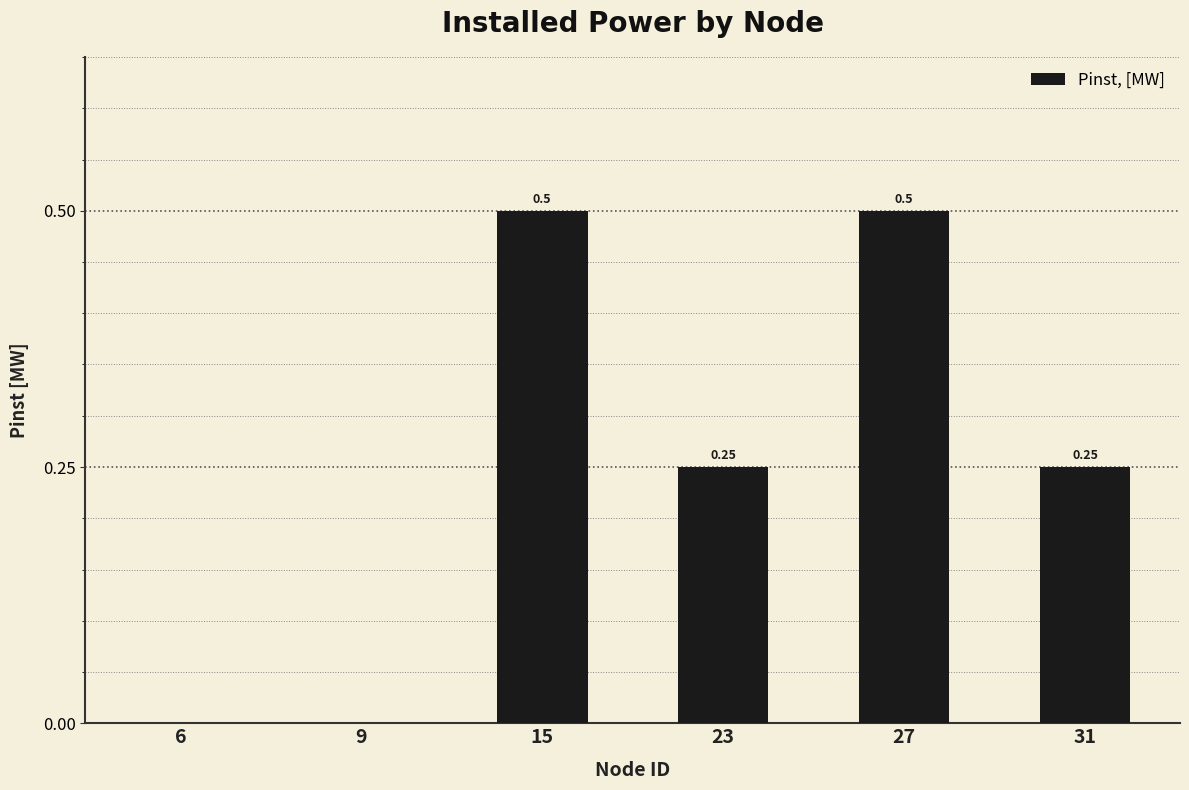

Which has a higher value, 6 or 15?

15